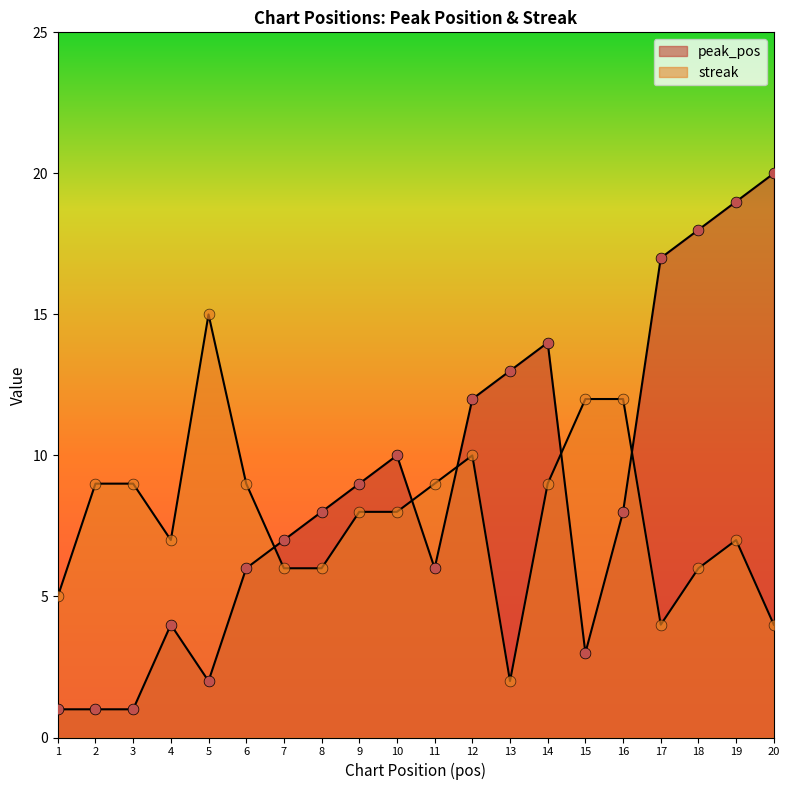

What are all the series names shown in the legend?

peak_pos, streak